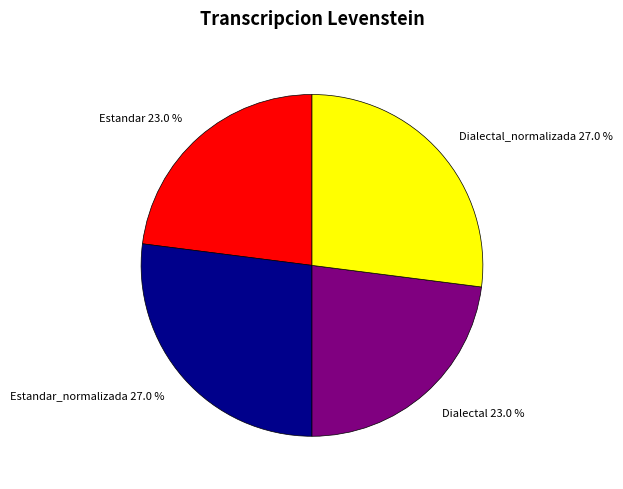

Is Dialectal 23.0 % the majority of the pie?

No